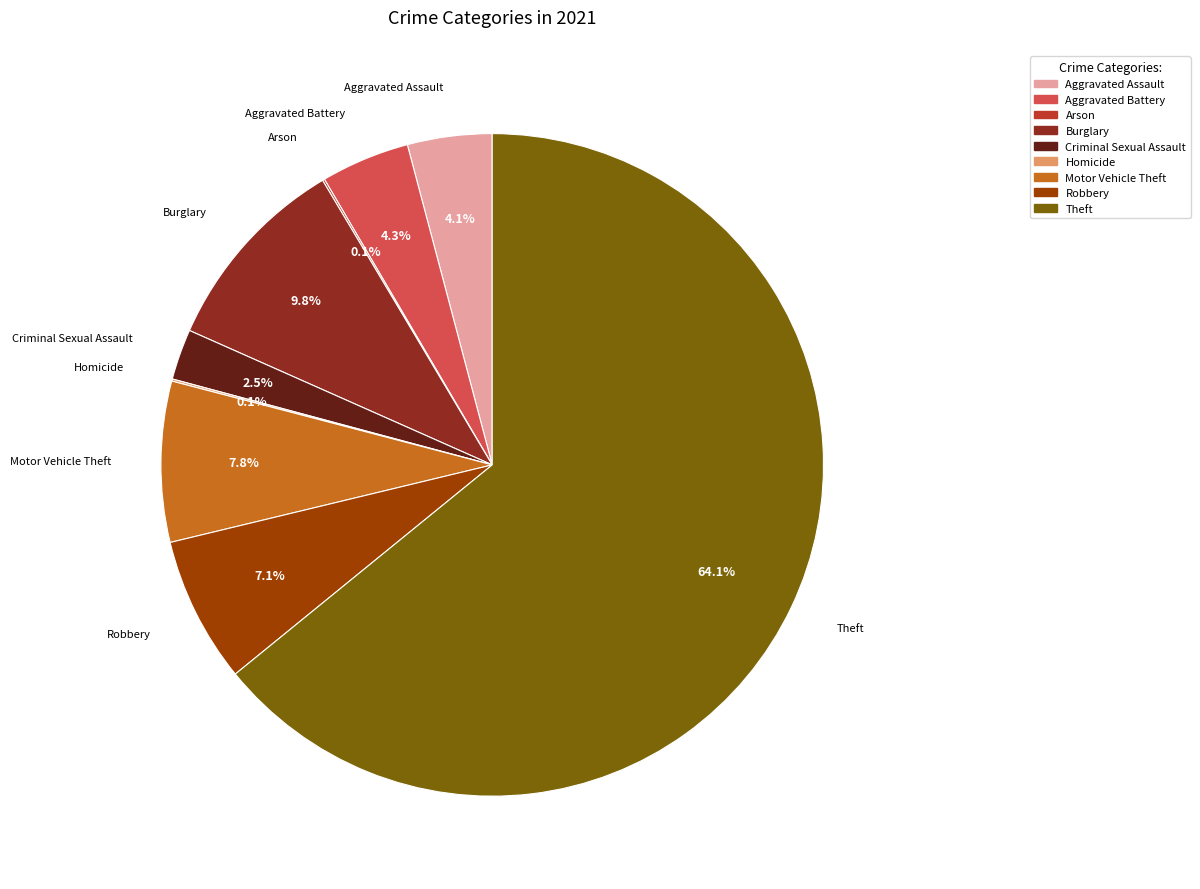

What percentage is the Theft slice, to the nearest percent?

64%